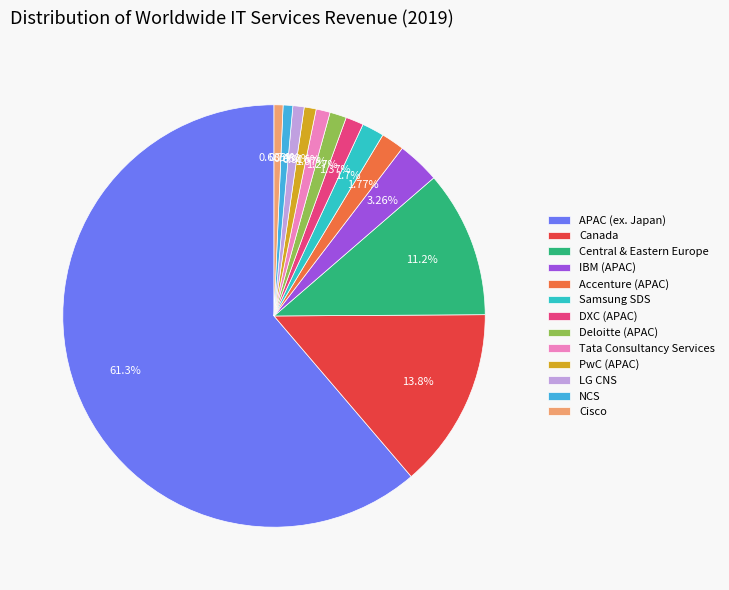

What is the smallest slice in the pie chart?

Cisco